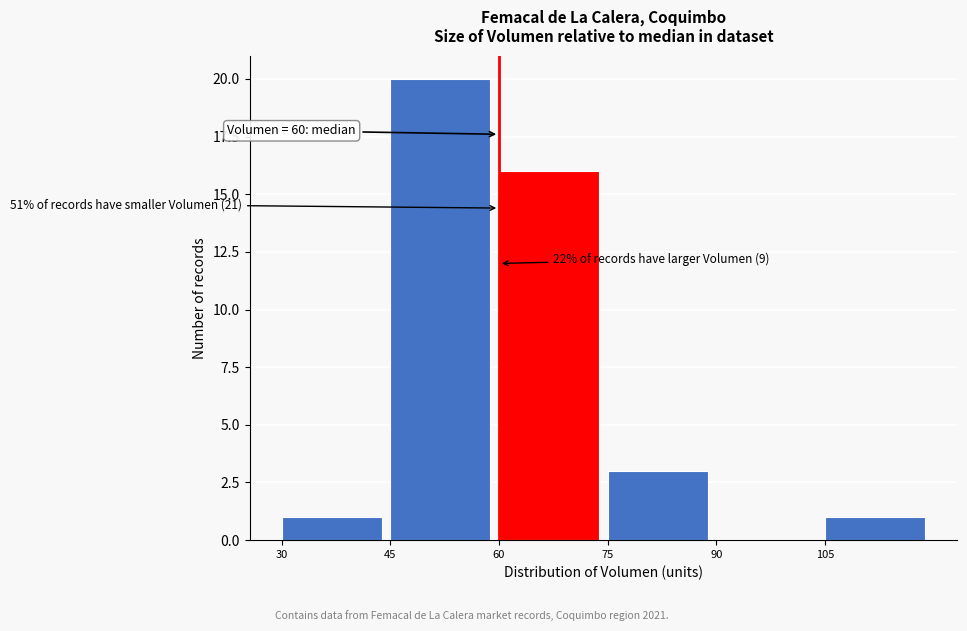

Over which range of the x-axis is the bar tallest?

45 to 60